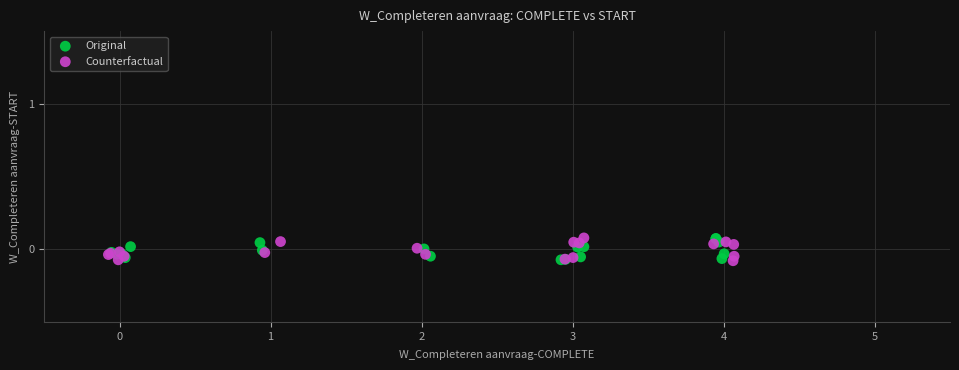

What are all the series names shown in the legend?

Original, Counterfactual